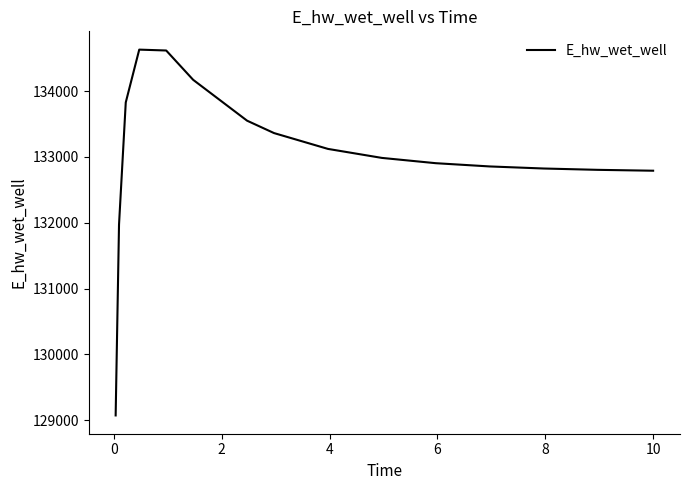

What is the smallest value displayed?

129071.3